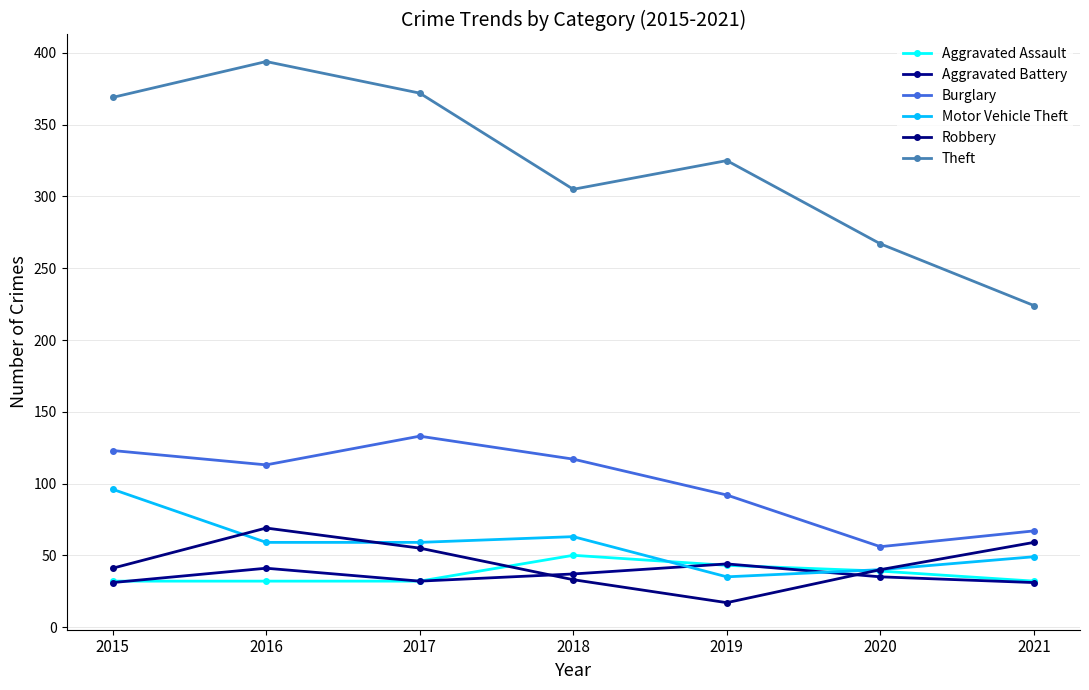

True or false: Theft and Burglary cross at least once.

False